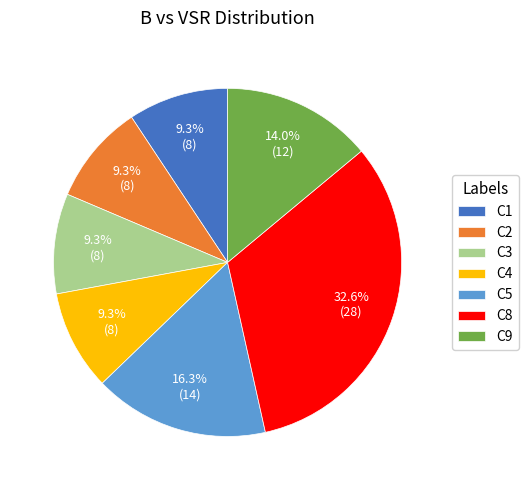

Is it true that C2 is 1% of the pie?

False